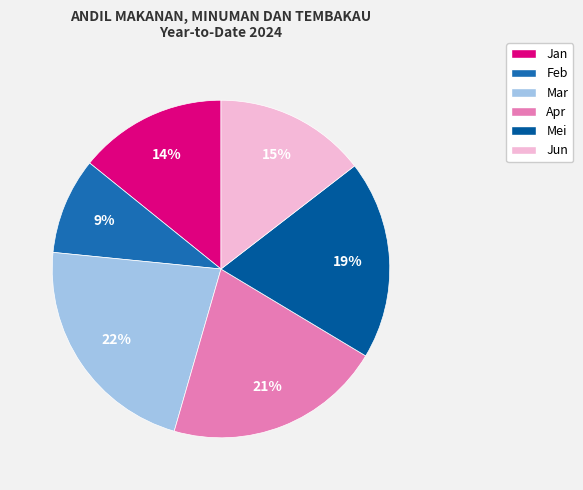

Is Mei the majority of the pie?

No